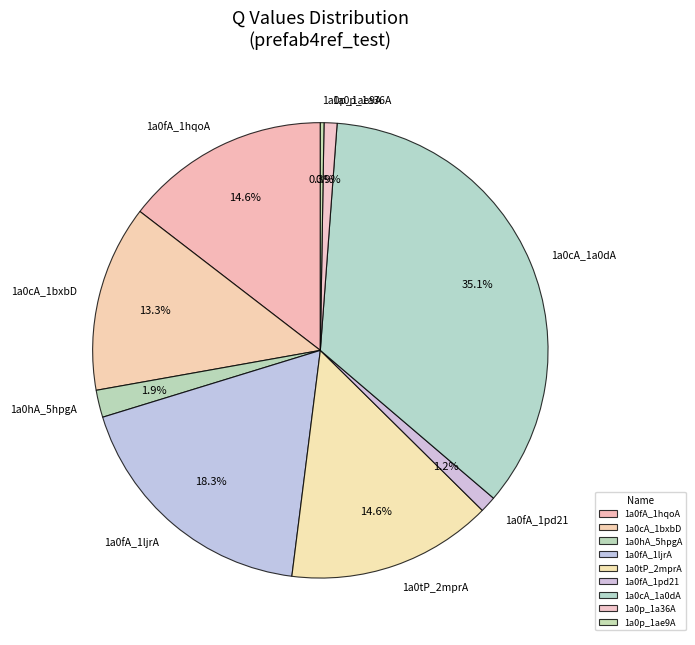

Is it true that 1a0fA_1hqoA is 15% of the pie?

True